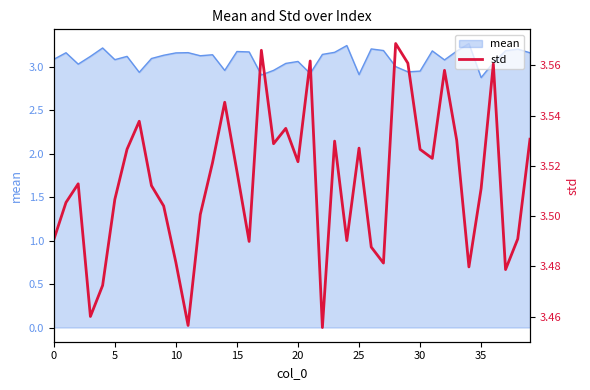

The value of mean at 0 is 3.1. True or false?

True